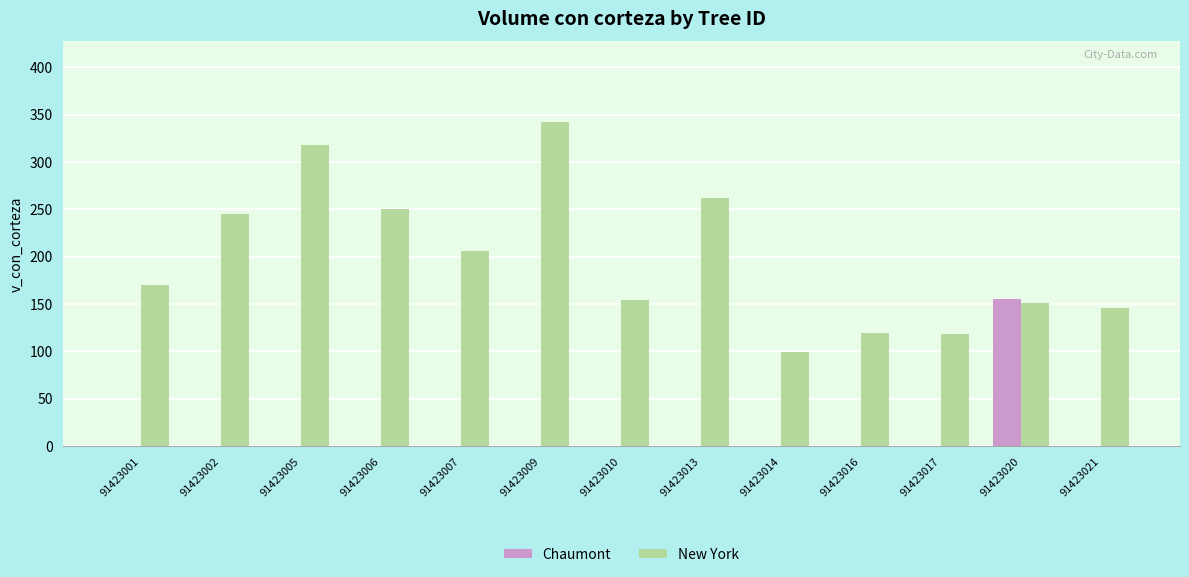

Count the number of categories in the chart.

13